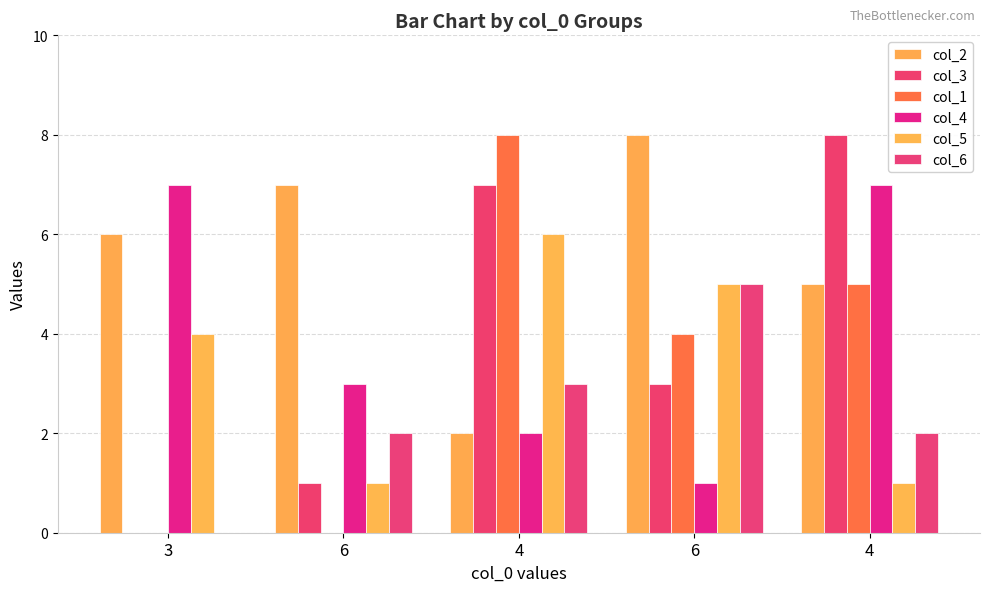

How many series are shown in this chart?

6